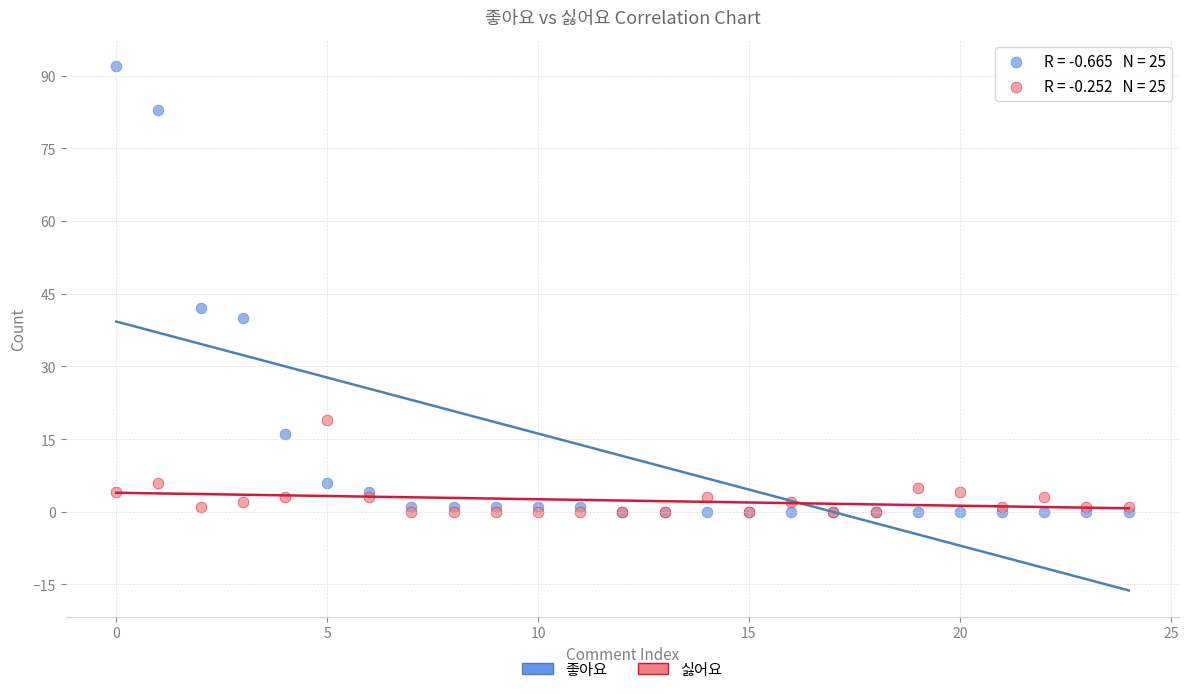

In the 좋아요 series, what Y value is closest to 46?

42